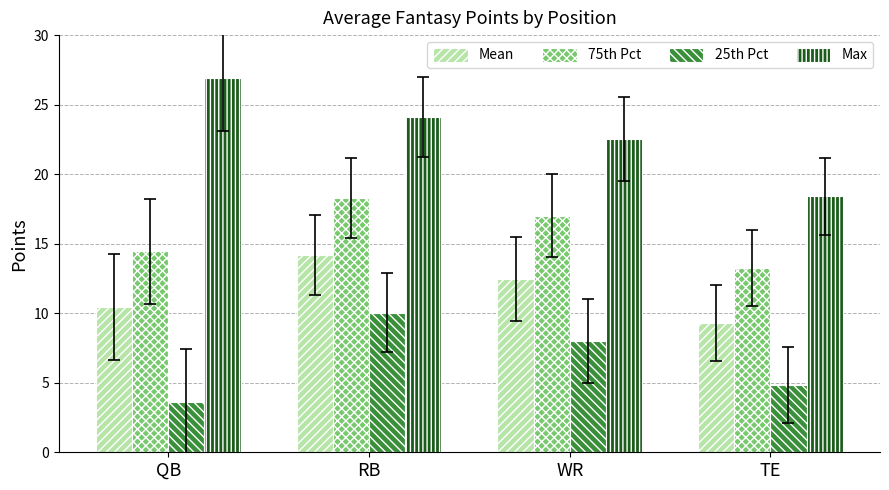

Is it true that Max equals 18.4 at TE?

True